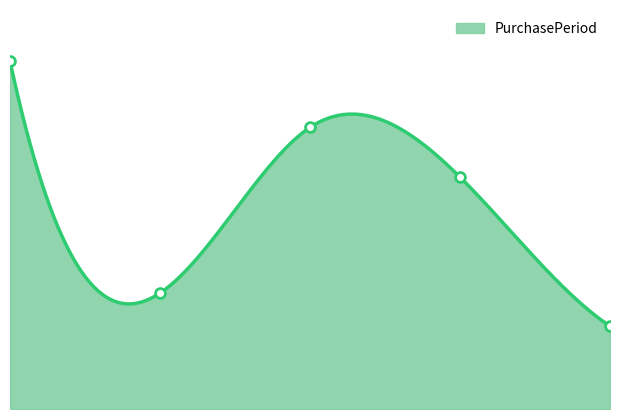

Which has a higher value, 3.0 or 4.0?

3.0